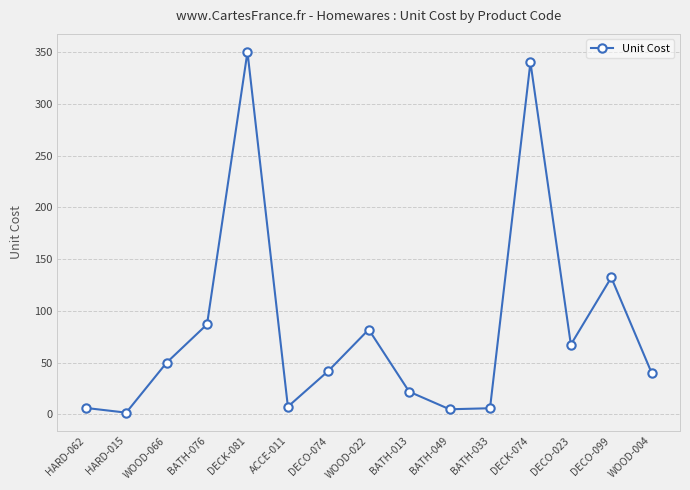

At which label is the value closest to 175?

DECO-099